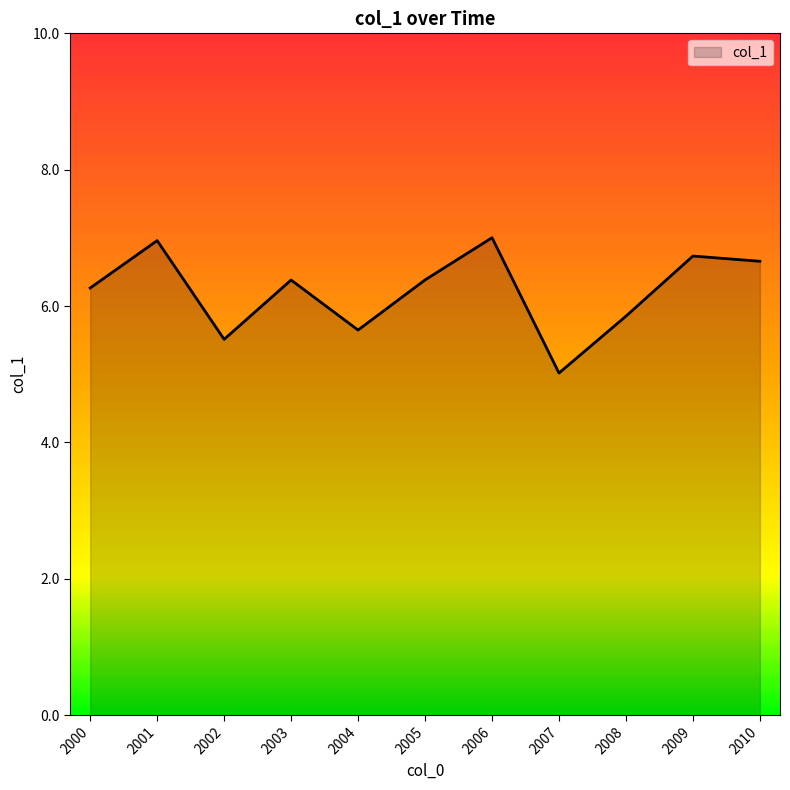

What is the change in value from 2005 to 2006?

+0.6